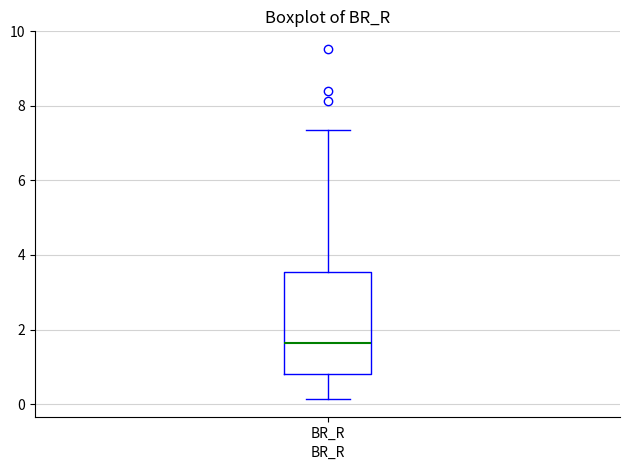

Read this box plot against the y-axis: the position of the median line, the range covered by the box, and the ends of both whiskers. The values are not printed on the chart, so give them approximately, as read against the axis.

median 1.6, box 0.8 to 3.6, whiskers 0.2 to 7.4